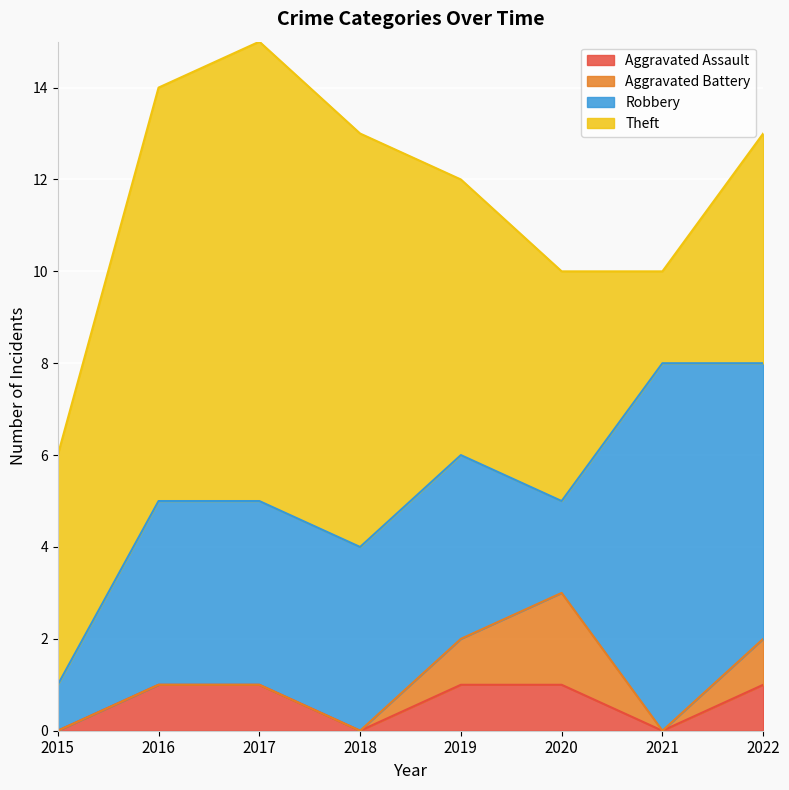

What is the highest value of the Aggravated Assault series?

1